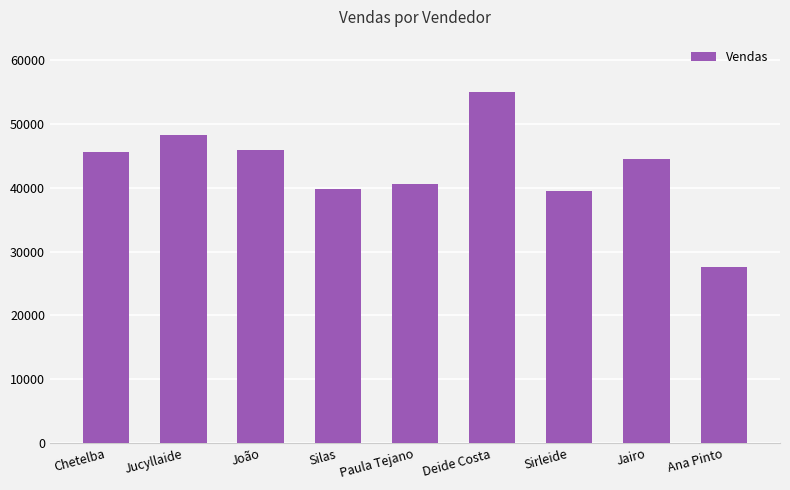

What is the sum of the values at Jucyllaide and Silas?

88045